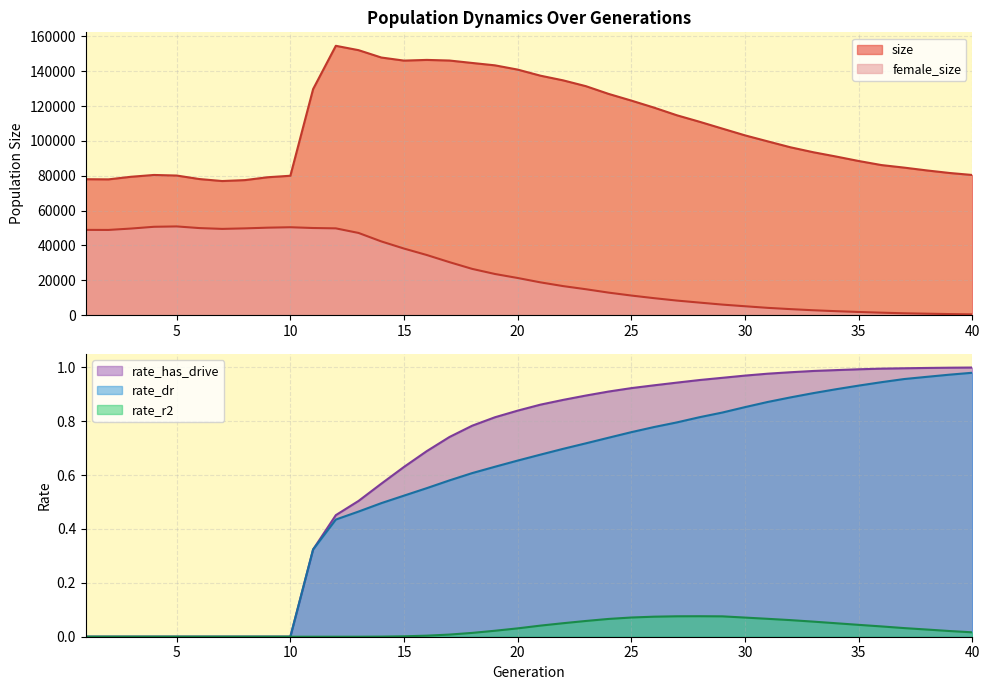

Reading left to right, list all the values displayed in this chart.

size: 1=78038.0	2=77949.0	3=79451.0	4=80475.0	5=80141.0	6=78131.0	7=76988.0	8=77523.0	9=79162.0	10=80023.0	11=129757.0	12=154607.0	13=152103.0	14=147884.0	15=146109.0	16=146512.0	17=146152.0	18=144756.0	19=143395.0	20=140950.0	21=137461.0	22=134771.0	23=131439.0	24=127002.0	25=123160.0	26=119120.0	27=114744.0	28=111010.0	29=107095.0	30=103205.0	31=99757.0	32=96356.0	33=93531.0	34=91071.0	35=88488.0	36=86158.0	37=84692.0	38=83076.0	39=81610.0	40=80463.0
female_size: 1=48947.0	2=48920.0	3=49721.0	4=50727.0	5=50933.0	6=49982.0	7=49517.0	8=49813.0	9=50220.0	10=50460.0	11=50026.0	12=49820.0	13=47189.0	14=42331.0	15=38223.0	16=34529.0	17=30422.0	18=26557.0	19=23635.0	20=21334.0	21=18827.0	22=16679.0	23=14884.0	24=12938.0	25=11263.0	26=9754.0	27=8378.0	28=7210.0	29=6068.0	30=5116.0	31=4194.0	32=3467.0	33=2816.0	34=2290.0	35=1830.0	36=1428.0	37=1080.0	38=846.0	39=630.0	40=461.0
rate_dr: 1=0.0	2=0.0	3=0.0	4=0.0	5=0.0	6=0.0	7=0.0	8=0.0	9=0.0	10=0.0	11=0.3	12=0.4	13=0.5	14=0.5	15=0.5	16=0.6	17=0.6	18=0.6	19=0.6	20=0.7	21=0.7	22=0.7	23=0.7	24=0.7	25=0.8	26=0.8	27=0.8	28=0.8	29=0.8	30=0.9	31=0.9	32=0.9	33=0.9	34=0.9	35=0.9	36=0.9	37=1.0	38=1.0	39=1.0	40=1.0
rate_r2: 1=0.0	2=0.0	3=0.0	4=0.0	5=0.0	6=0.0	7=0.0	8=0.0	9=0.0	10=0.0	11=0.0	12=0.0	13=0.0	14=0.0	15=0.0	16=0.0	17=0.0	18=0.0	19=0.0	20=0.0	21=0.0	22=0.1	23=0.1	24=0.1	25=0.1	26=0.1	27=0.1	28=0.1	29=0.1	30=0.1	31=0.1	32=0.1	33=0.1	34=0.1	35=0.0	36=0.0	37=0.0	38=0.0	39=0.0	40=0.0
rate_has_drive: 1=0.0	2=0.0	3=0.0	4=0.0	5=0.0	6=0.0	7=0.0	8=0.0	9=0.0	10=0.0	11=0.3	12=0.5	13=0.5	14=0.6	15=0.6	16=0.7	17=0.7	18=0.8	19=0.8	20=0.8	21=0.9	22=0.9	23=0.9	24=0.9	25=0.9	26=0.9	27=0.9	28=1.0	29=1.0	30=1.0	31=1.0	32=1.0	33=1.0	34=1.0	35=1.0	36=1.0	37=1.0	38=1.0	39=1.0	40=1.0